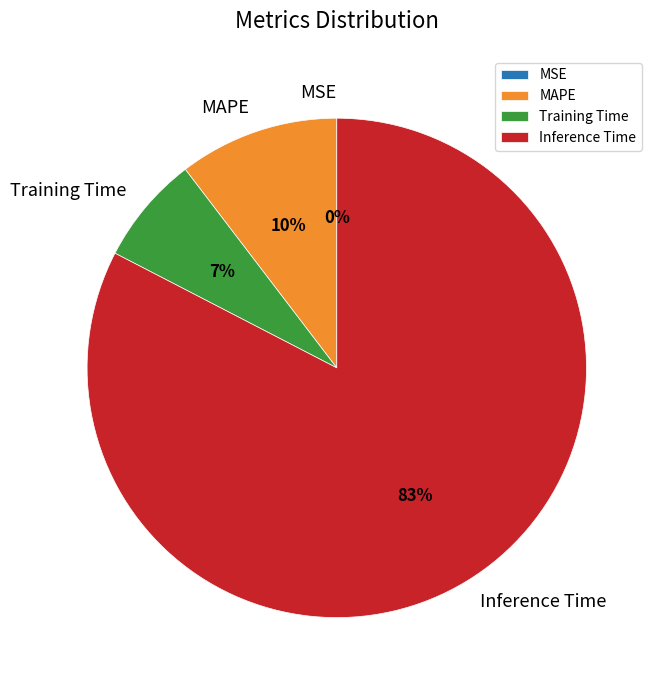

Does any single category account for the majority?

Yes